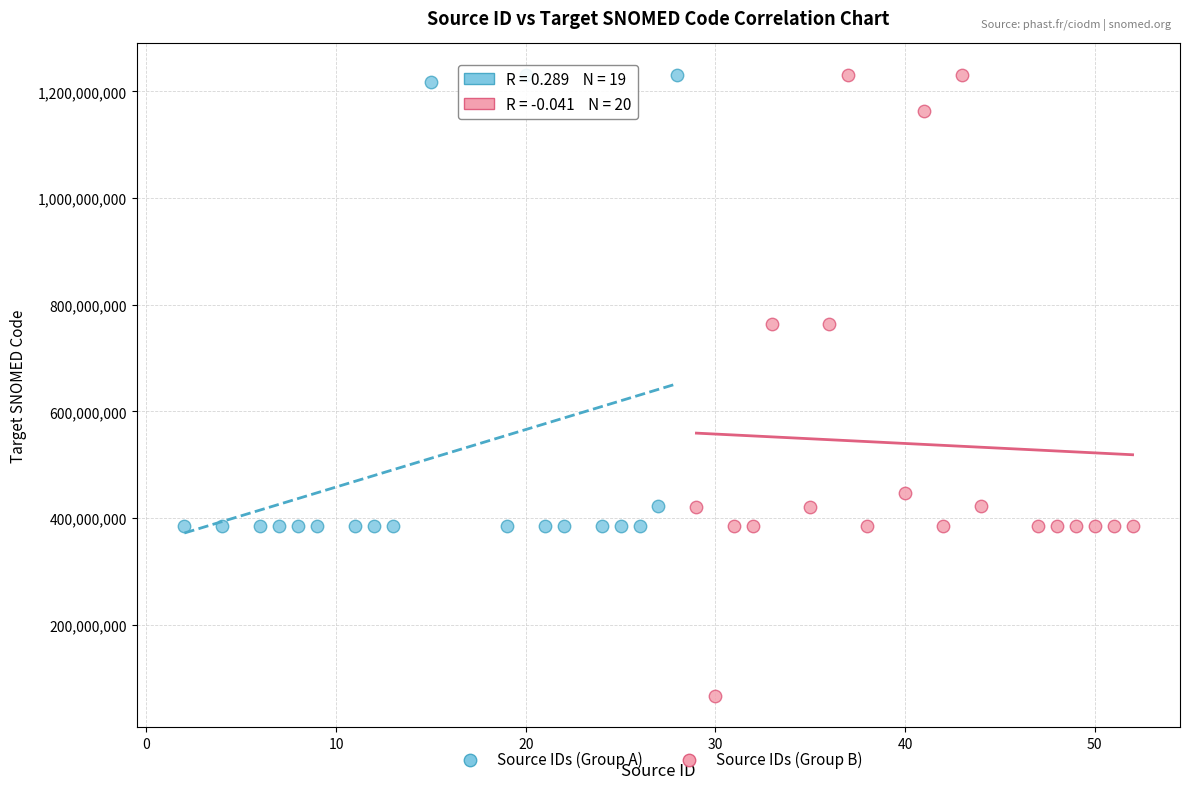

Which series reaches the minimum Y coordinate?

Source IDs (Group B)